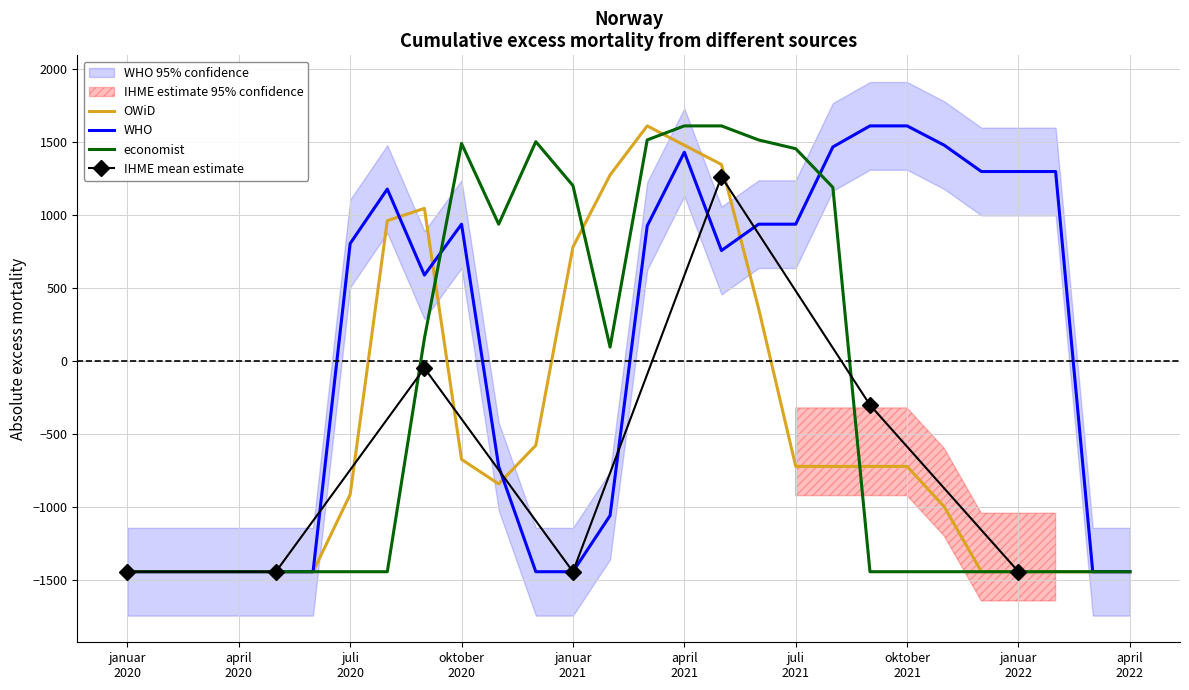

What is the maximum value for OWiD?

1608